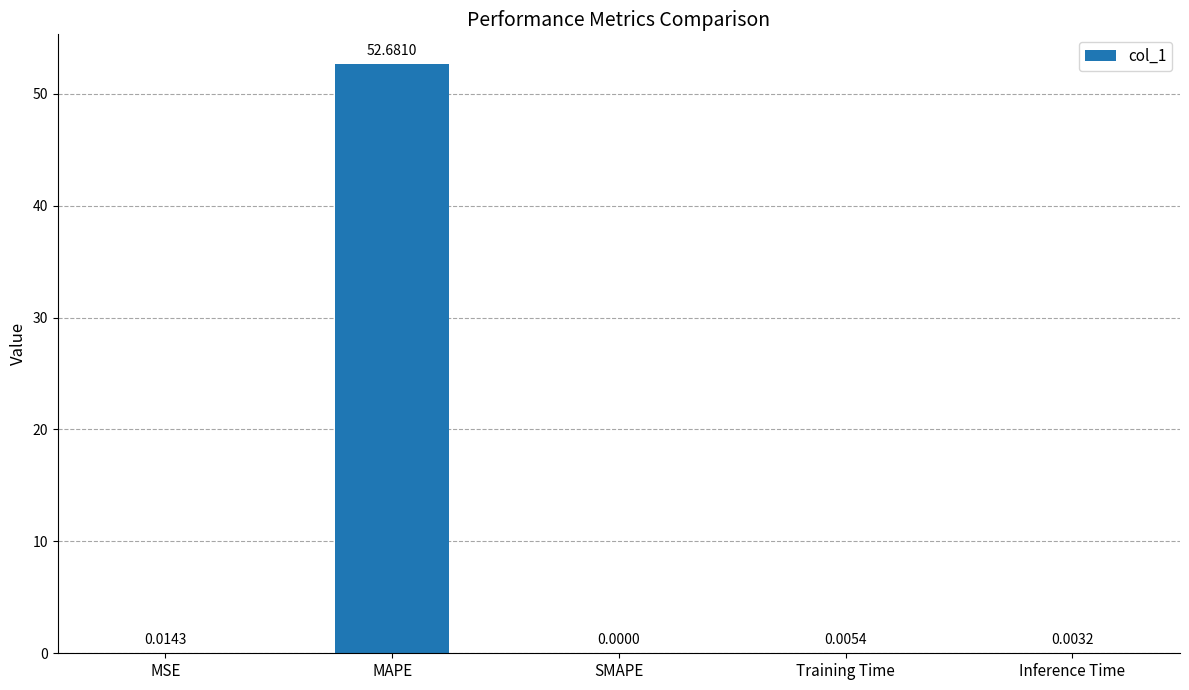

How many positive values are there?

4